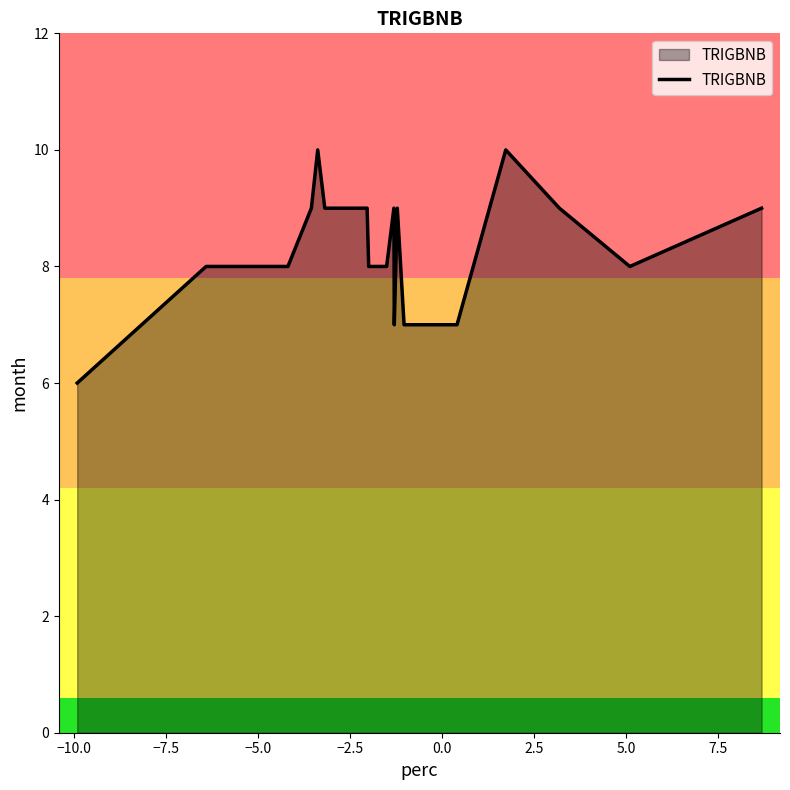

What is the smallest value displayed?

6